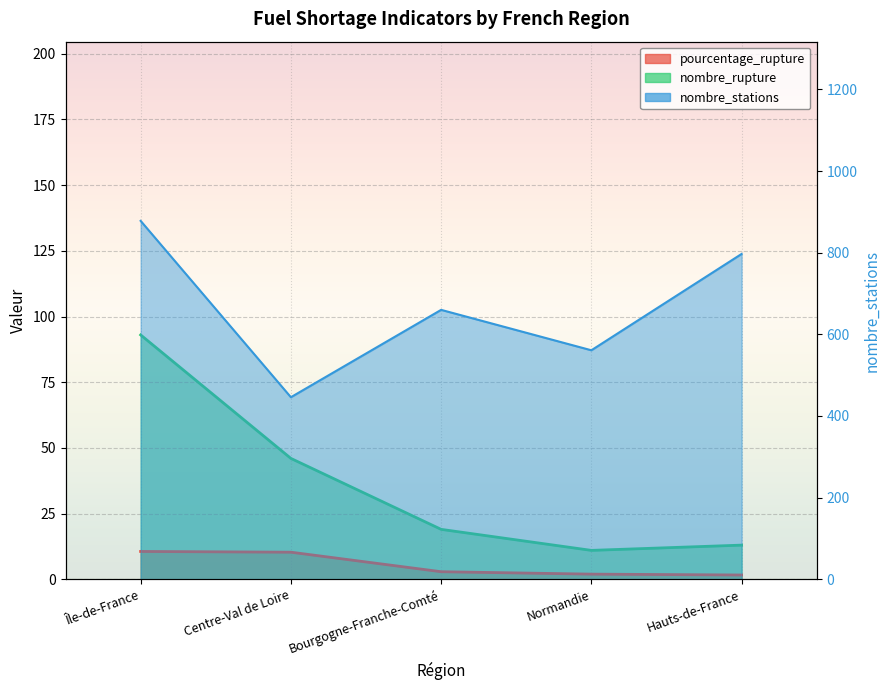

What is the minimum value shown in the chart?

1.6